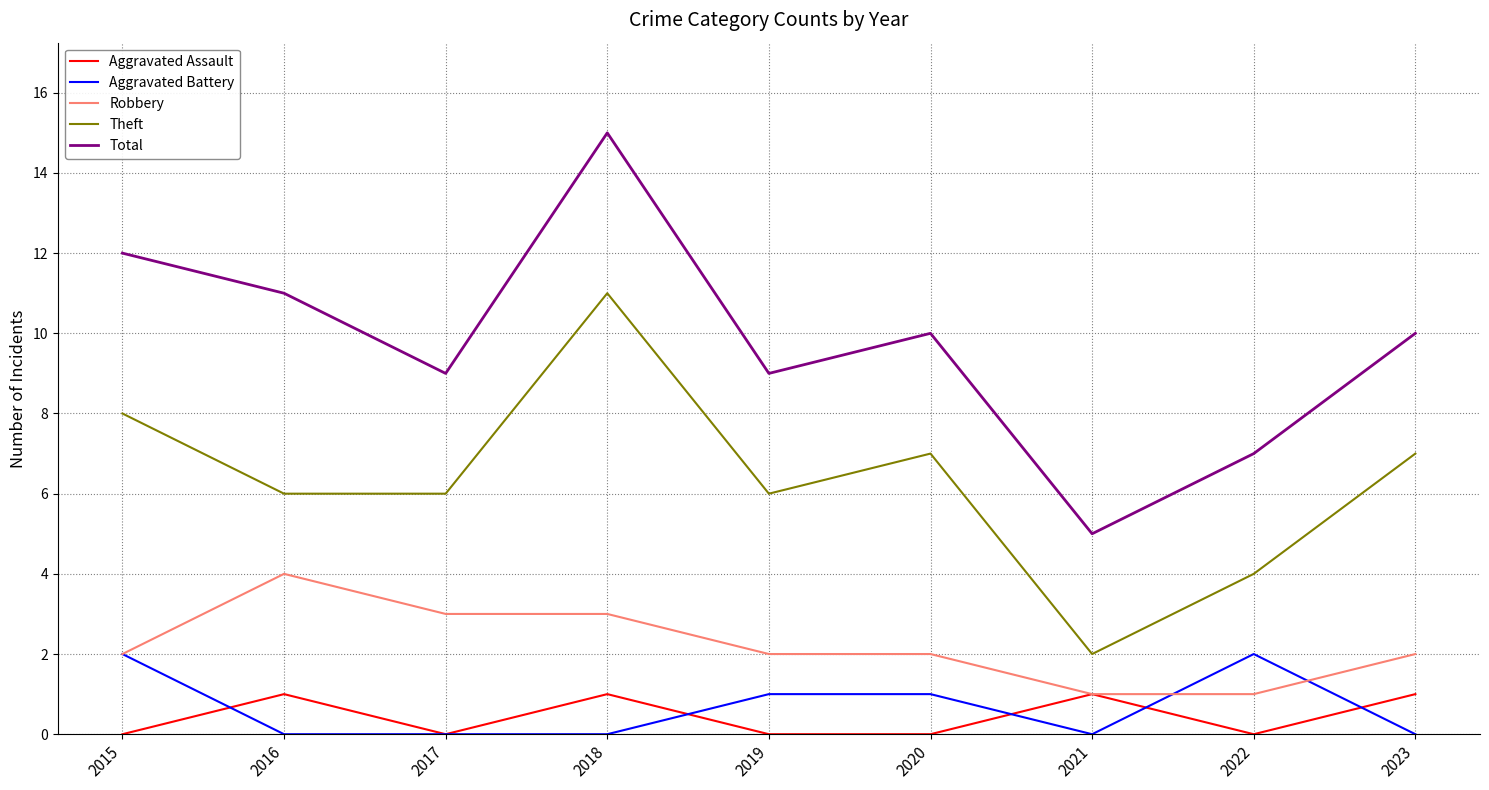

Which series has the largest total across all categories?

Total